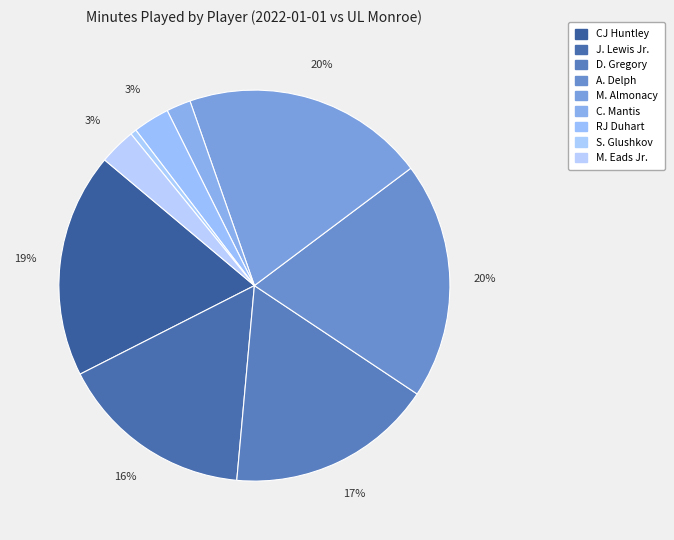

Is there any slice that represents more than half of the pie?

No